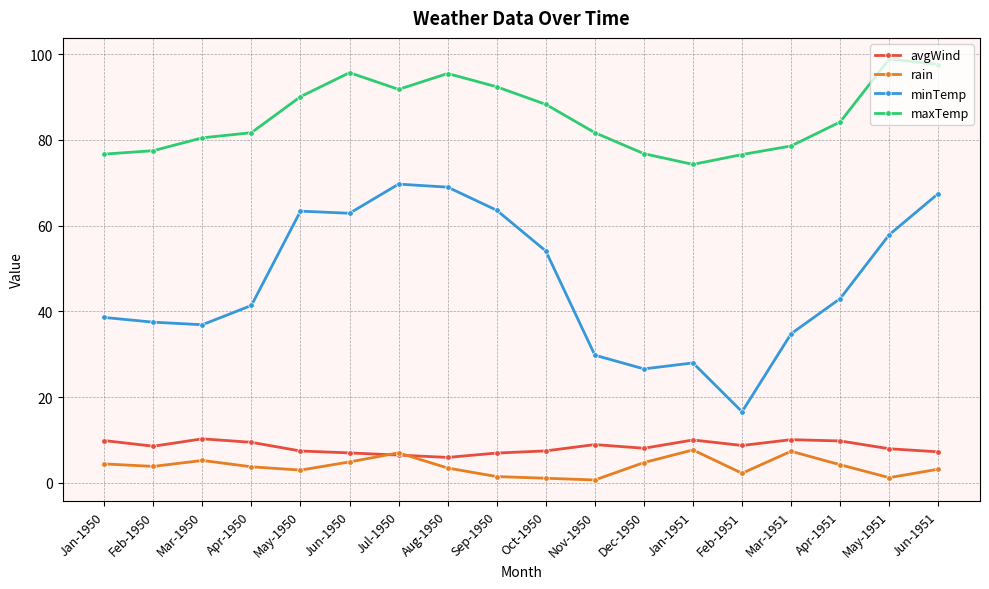

Which series changed the most between Feb-1950 and Jun-1950?

minTemp